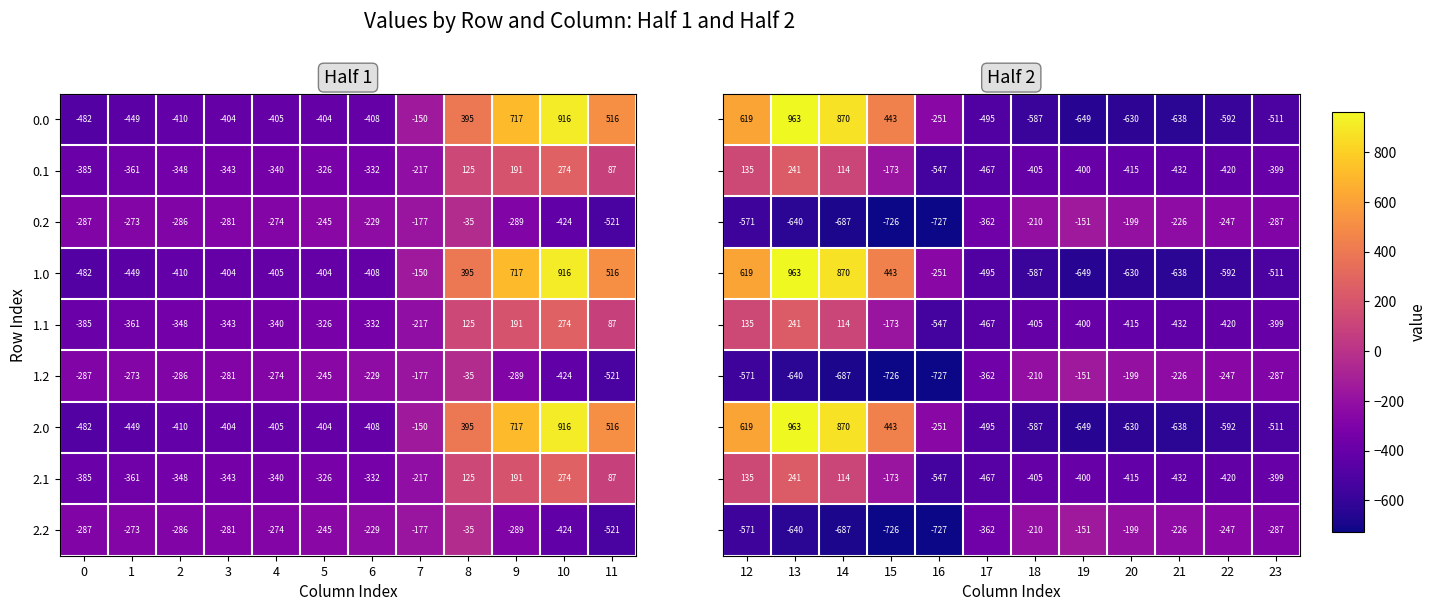

Is it true that 0.0 equals 1581 at 10?

False